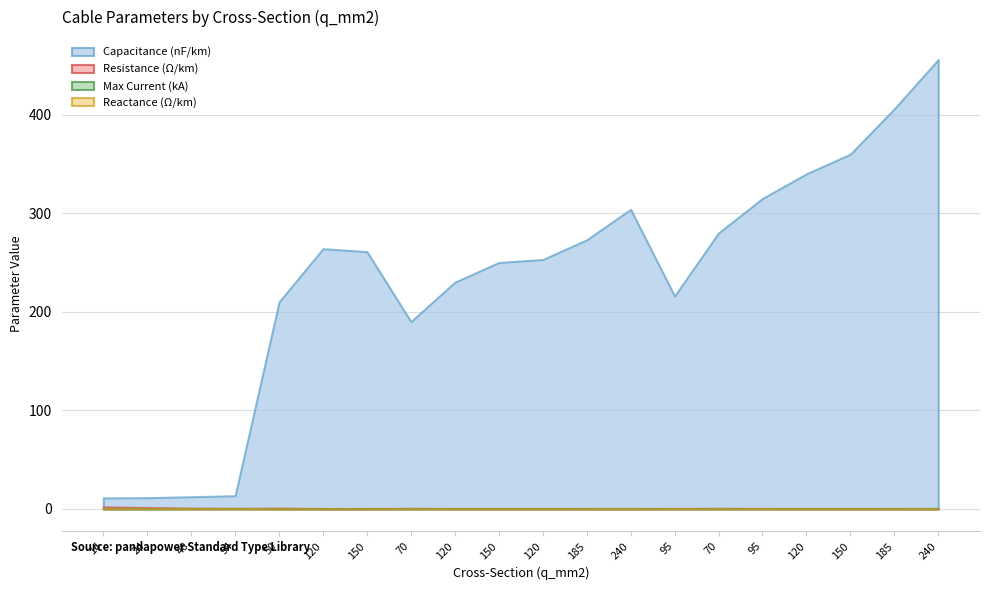

Rank the categories by r_ohm_per_km value from highest to lowest.

16, 24, 50, 48, 70, 70, 95, 95, 94, 120, 120, 120, 120, 150, 150, 150, 185, 185, 240, 240